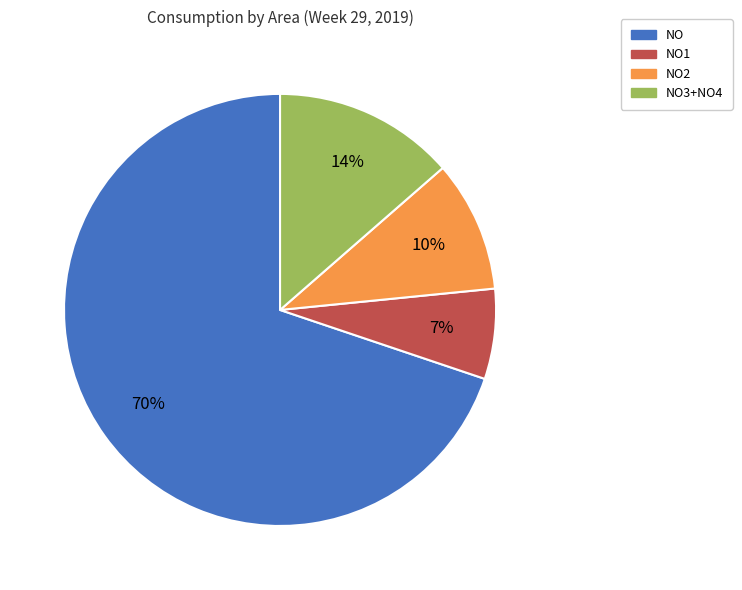

Is there any slice that represents more than half of the pie?

Yes